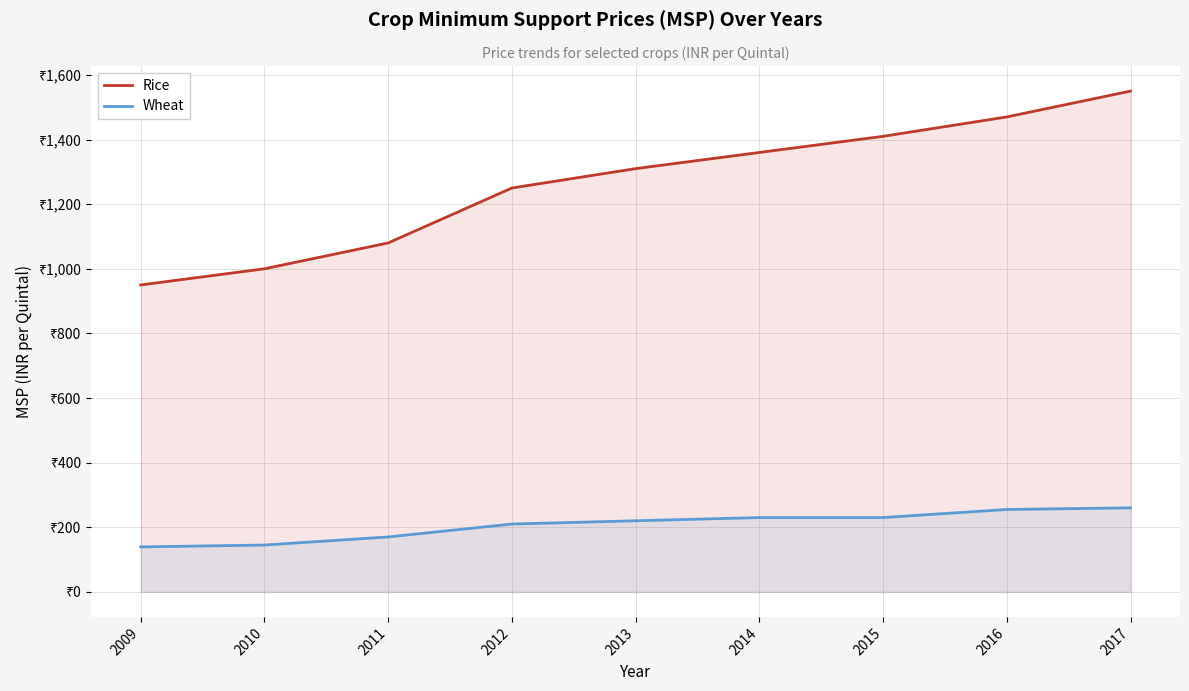

Is the value of Wheat at 2015 greater than the value of Rice at 2014?

No